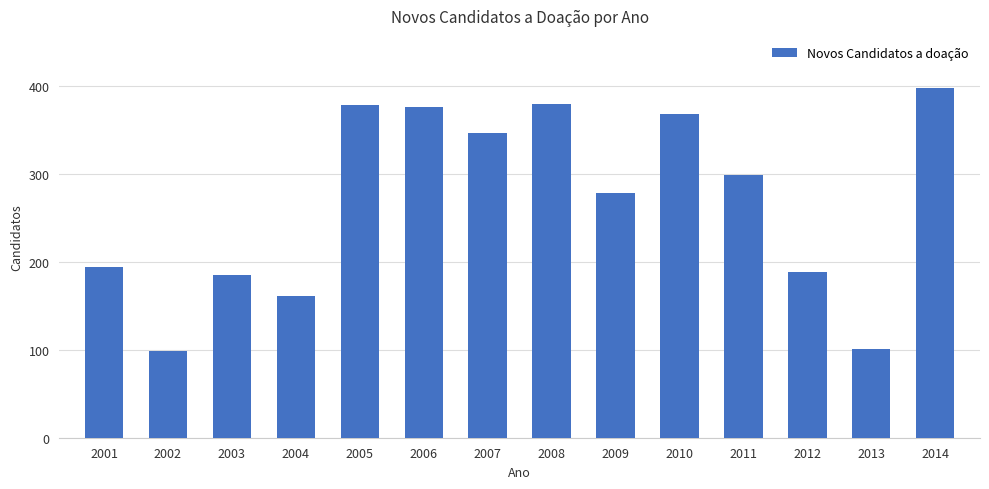

How many values are below 299?

7